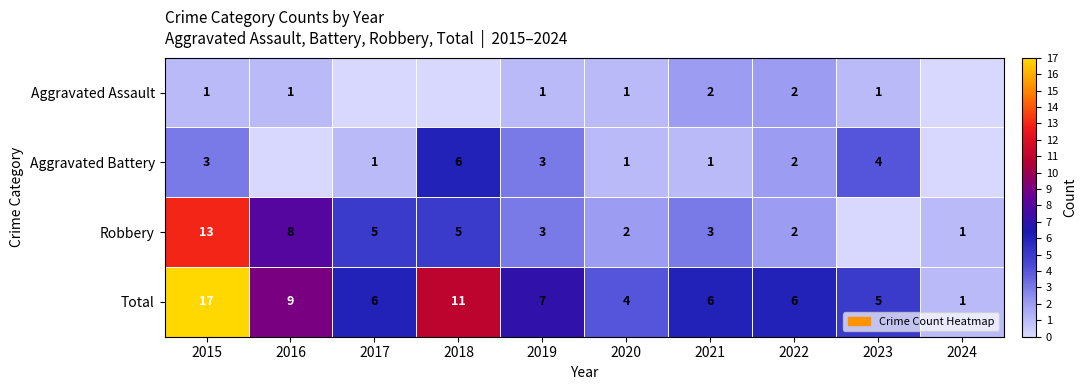

What is the sum of the Total values at 2015 and 2022?

23